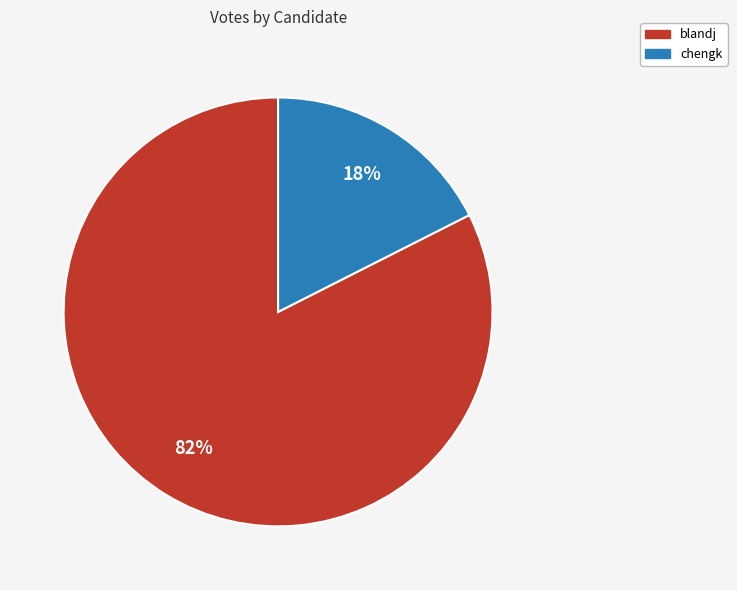

What is the largest slice in the pie chart?

blandj